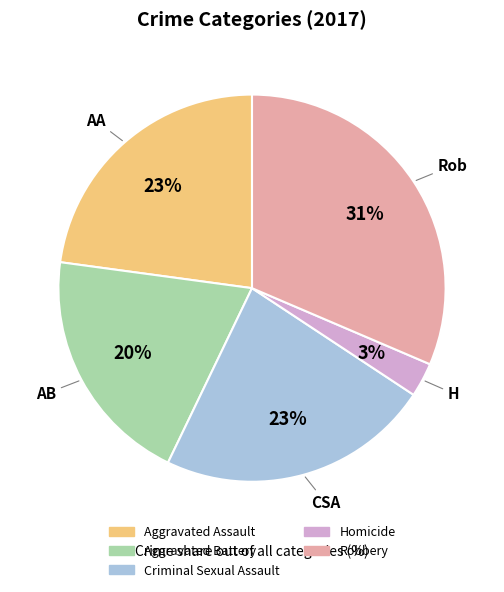

Does any single category account for the majority?

No